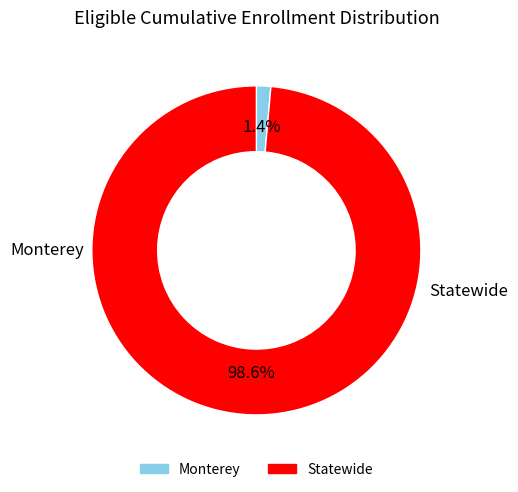

Does Statewide account for over 50% of the chart?

Yes